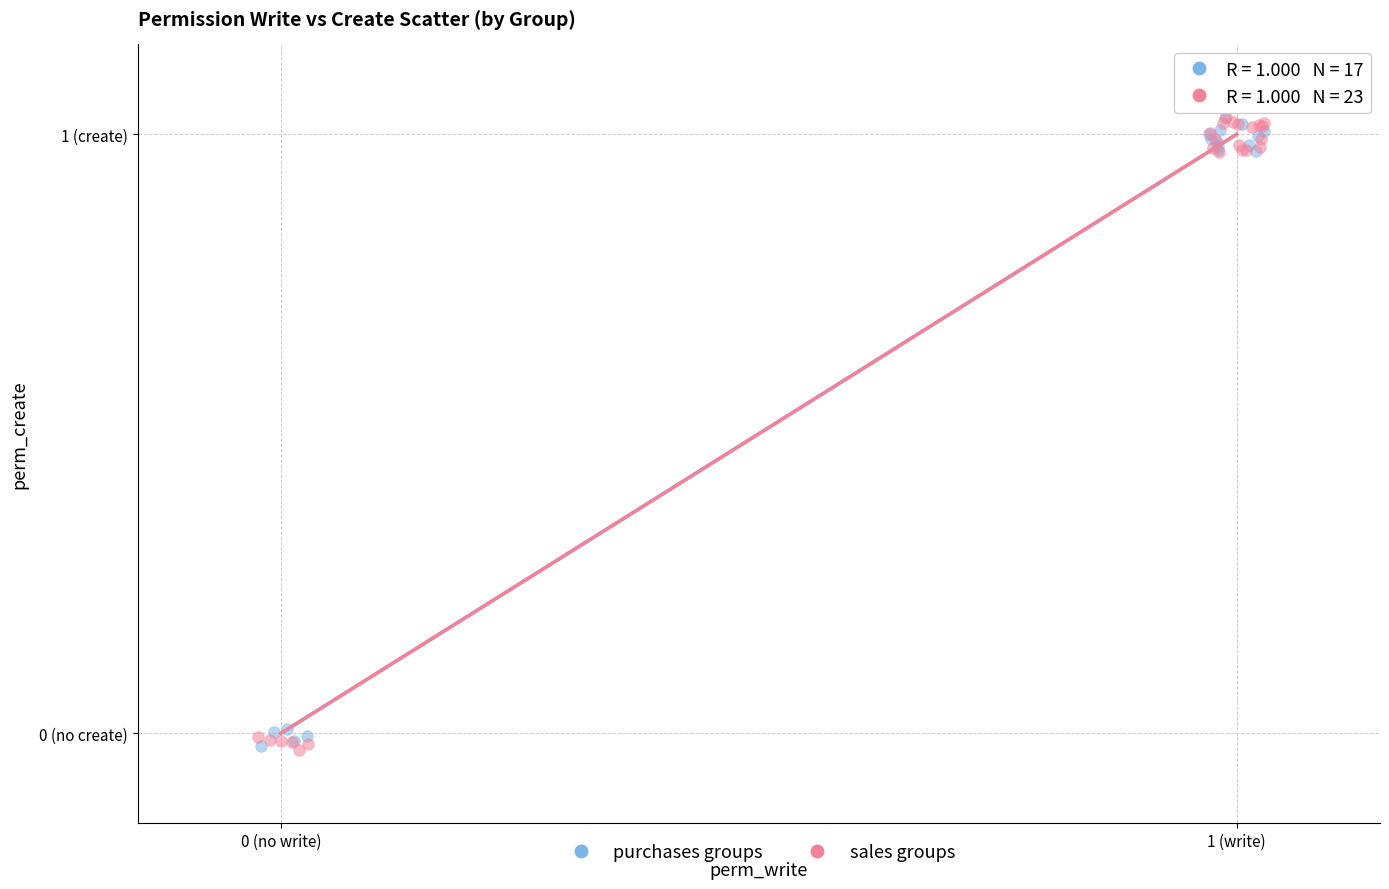

What are all the series names shown in the legend?

purchases groups, sales groups